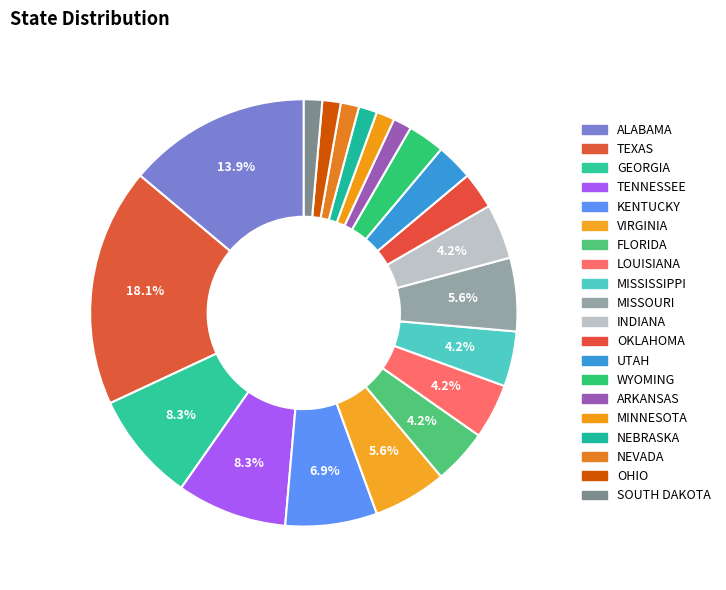

How many slices are in this pie chart?

20